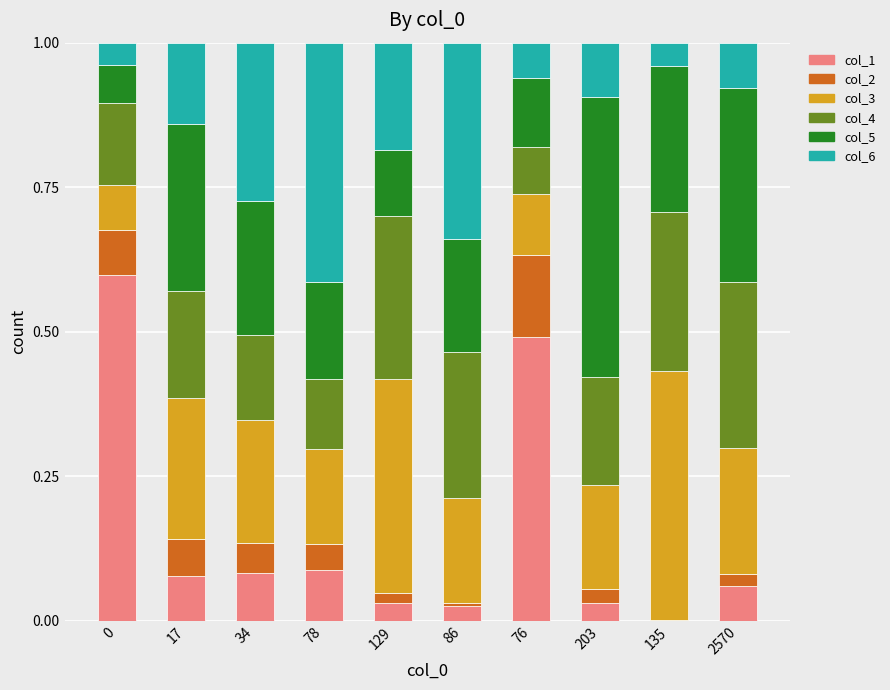

What is the total value across all series at 86?

1.0